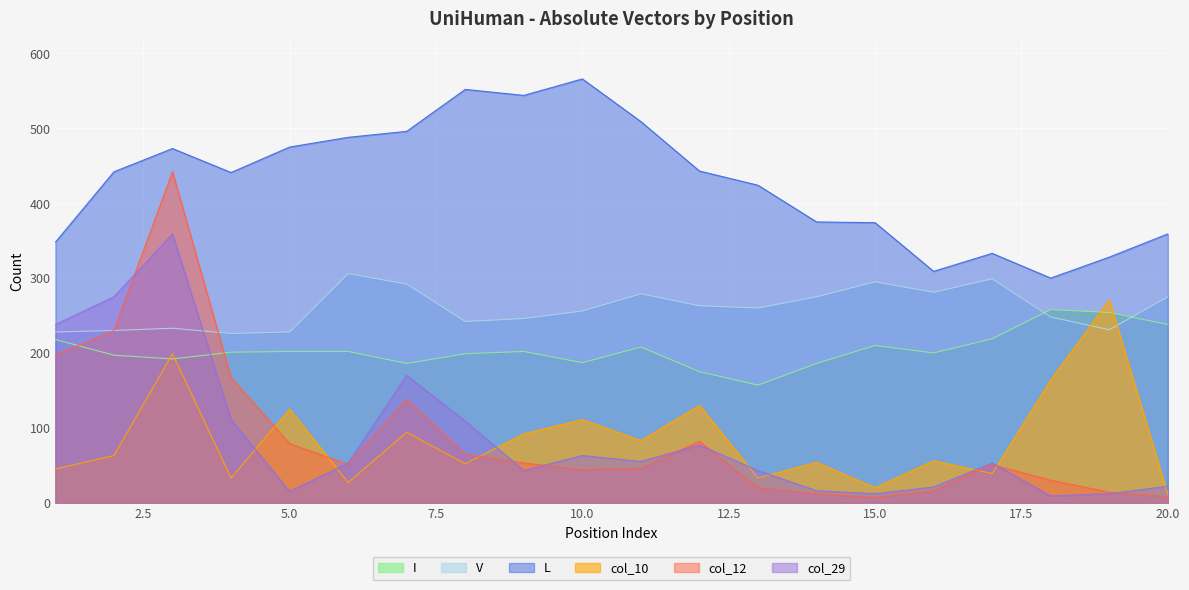

At which category does col_10 reach its first local valley?

4